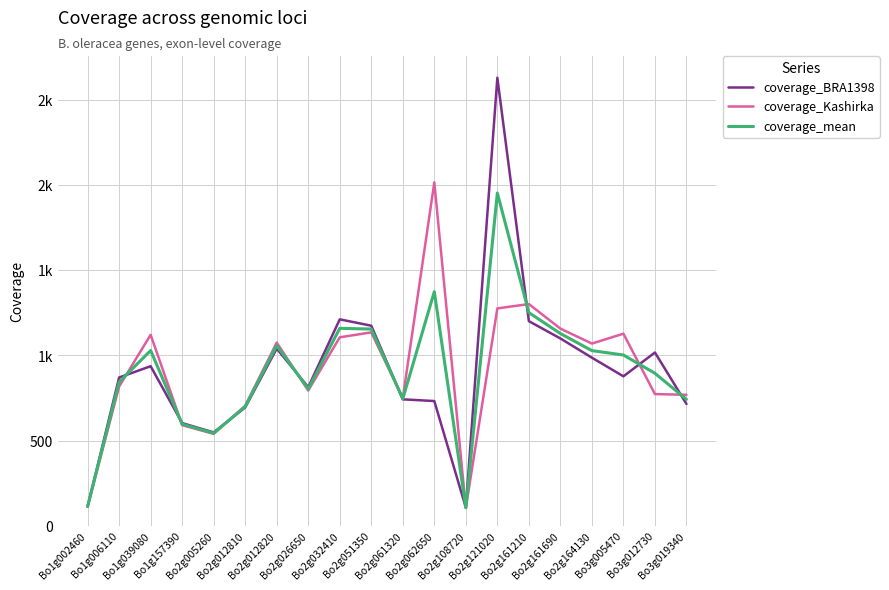

Where do coverage_BRA1398 and coverage_Kashirka first cross each other?

Bo1g002460 and Bo1g006110